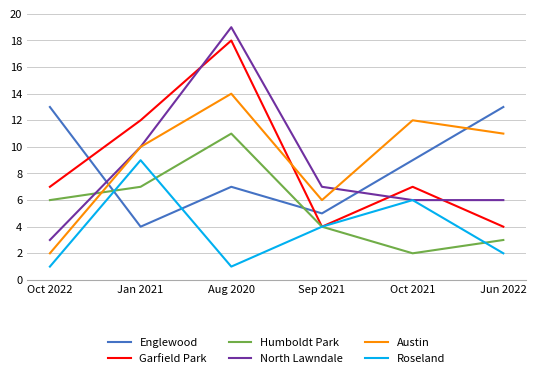

At how many categories does at least one series exceed 9?

5